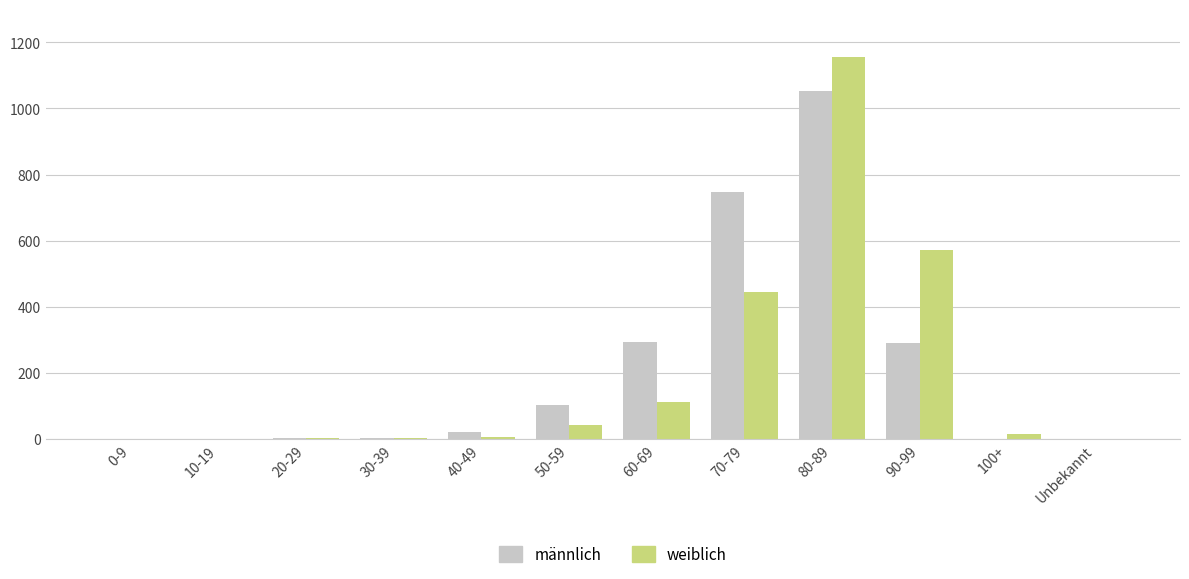

What is the maximum value for männlich?

1054